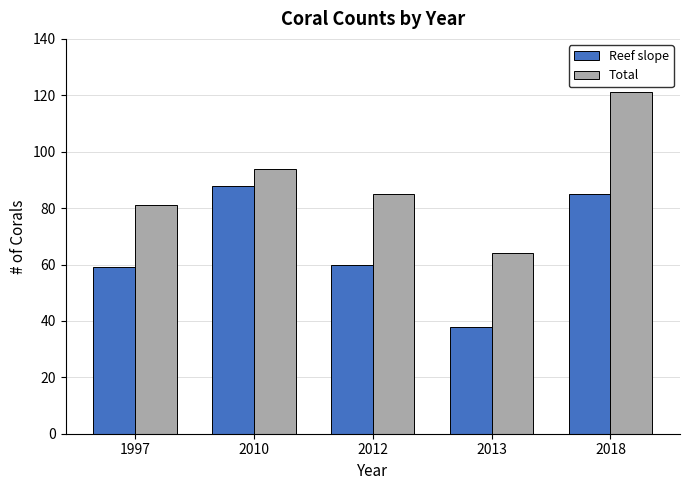

How many bars are there in each group?

2